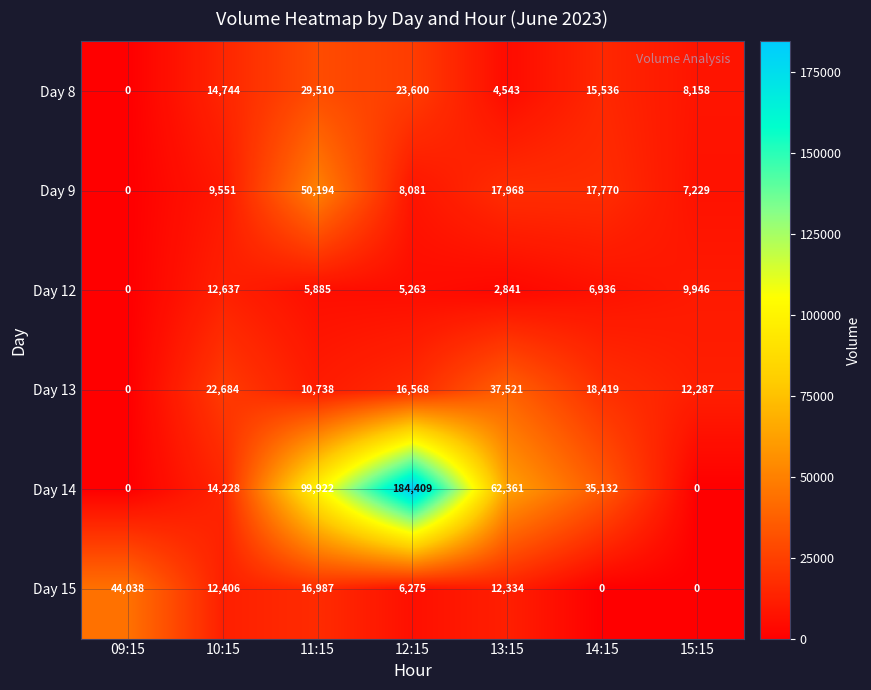

What is the difference between the highest and lowest values at 11:15?

94037